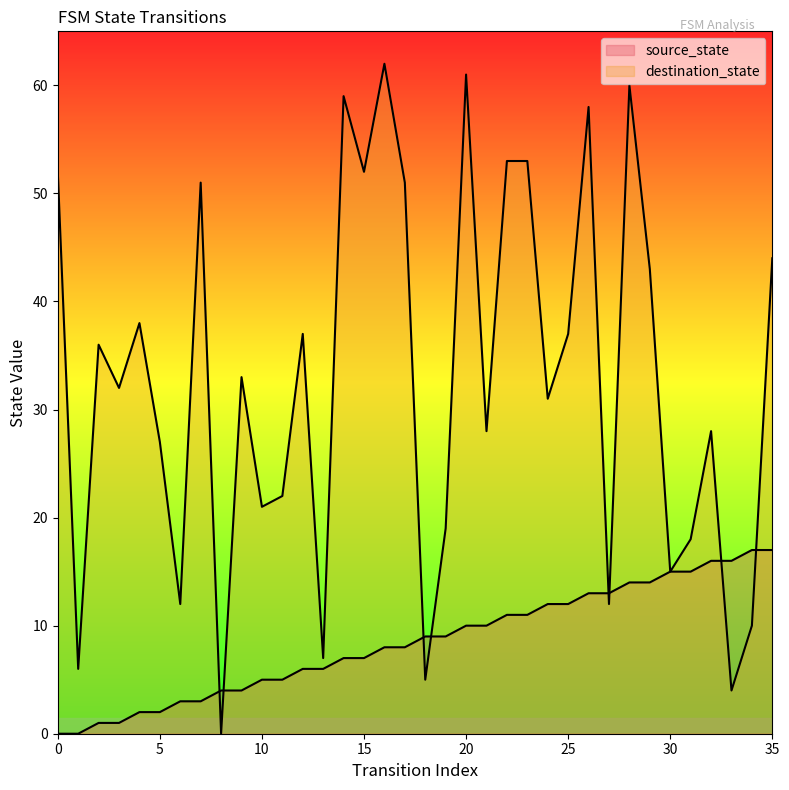

What are all the series names shown in the legend?

source_state, destination_state